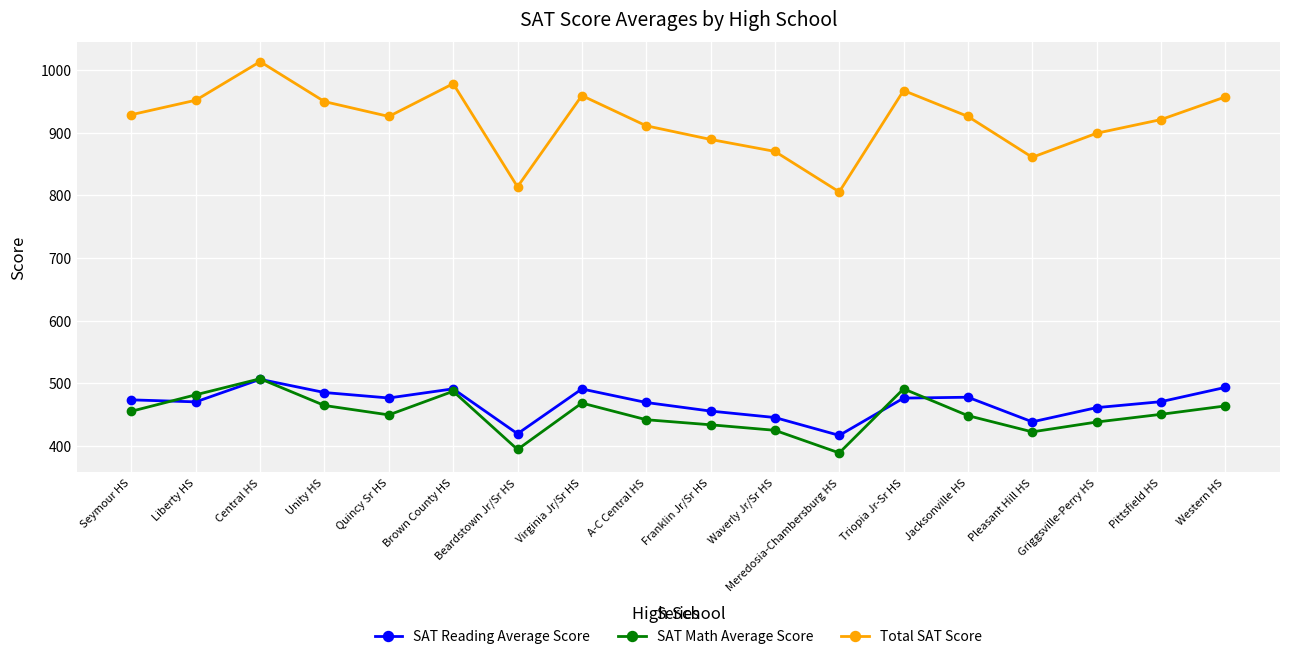

True or false: SAT Math Average Score and Total SAT Score intersect in this chart.

False